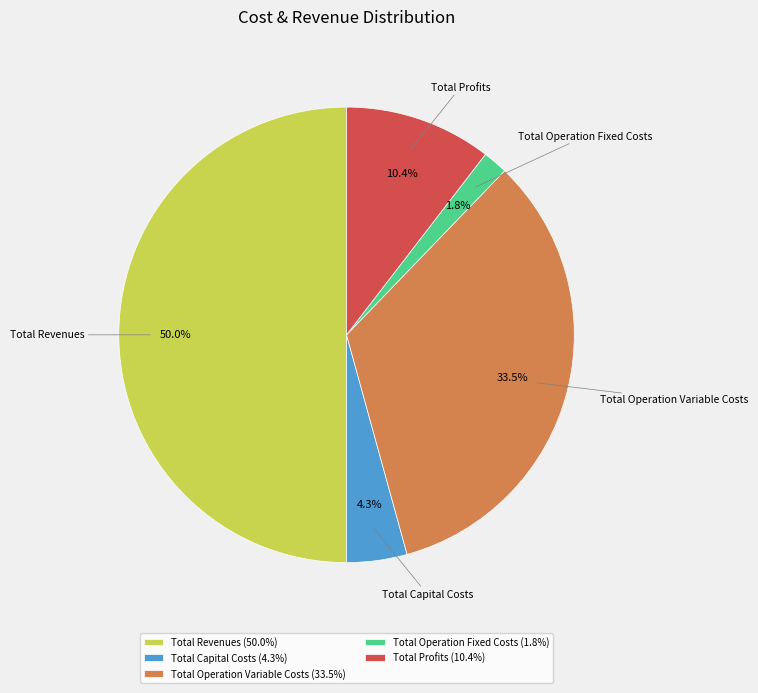

Which has a higher value, Total Operation Variable Costs or Total Revenues?

Total Revenues